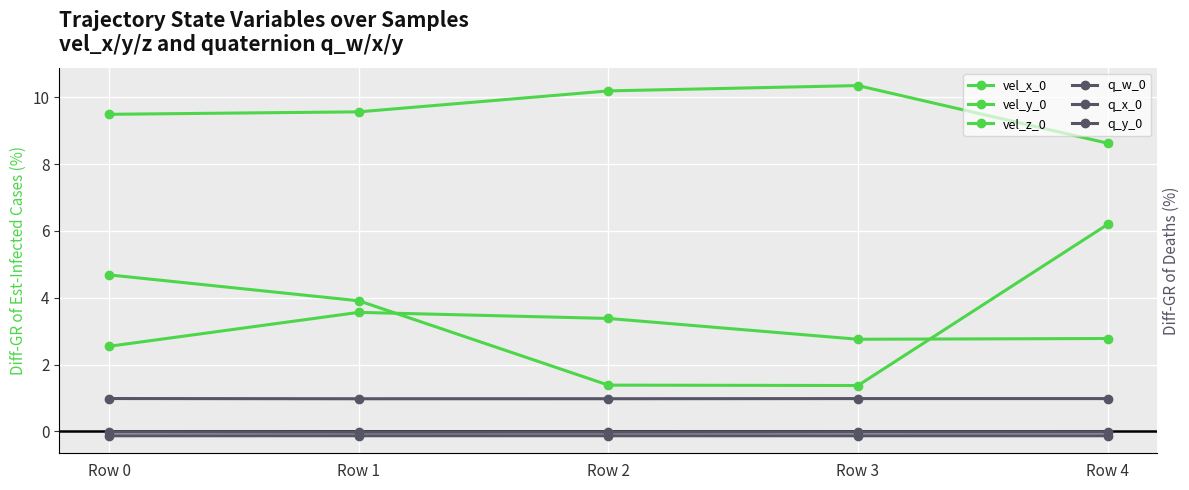

True or false: vel_x_0 and vel_z_0 cross at least once.

False